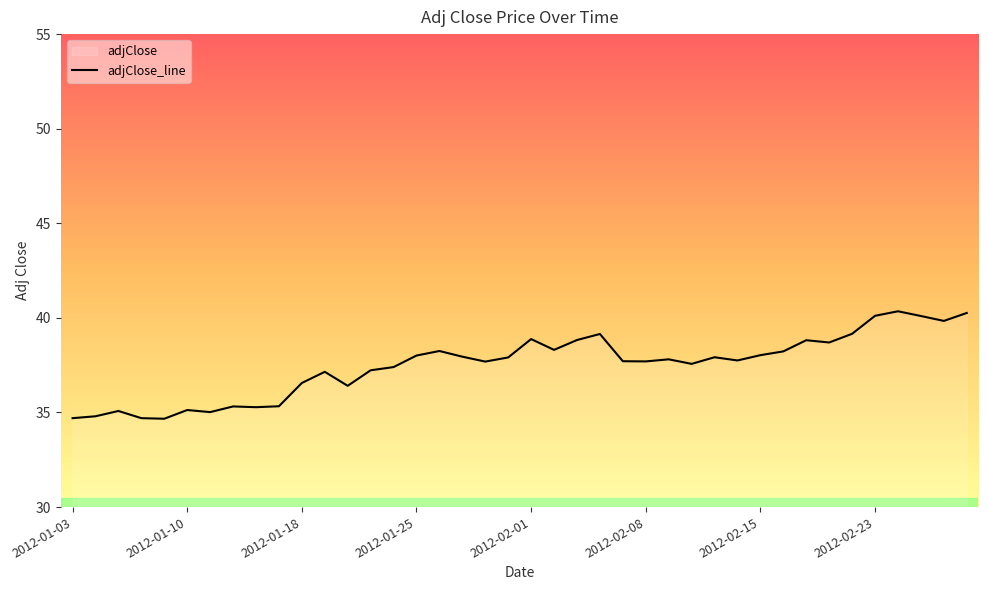

How many interior local peaks (higher than both neighbors) does the data have?

11